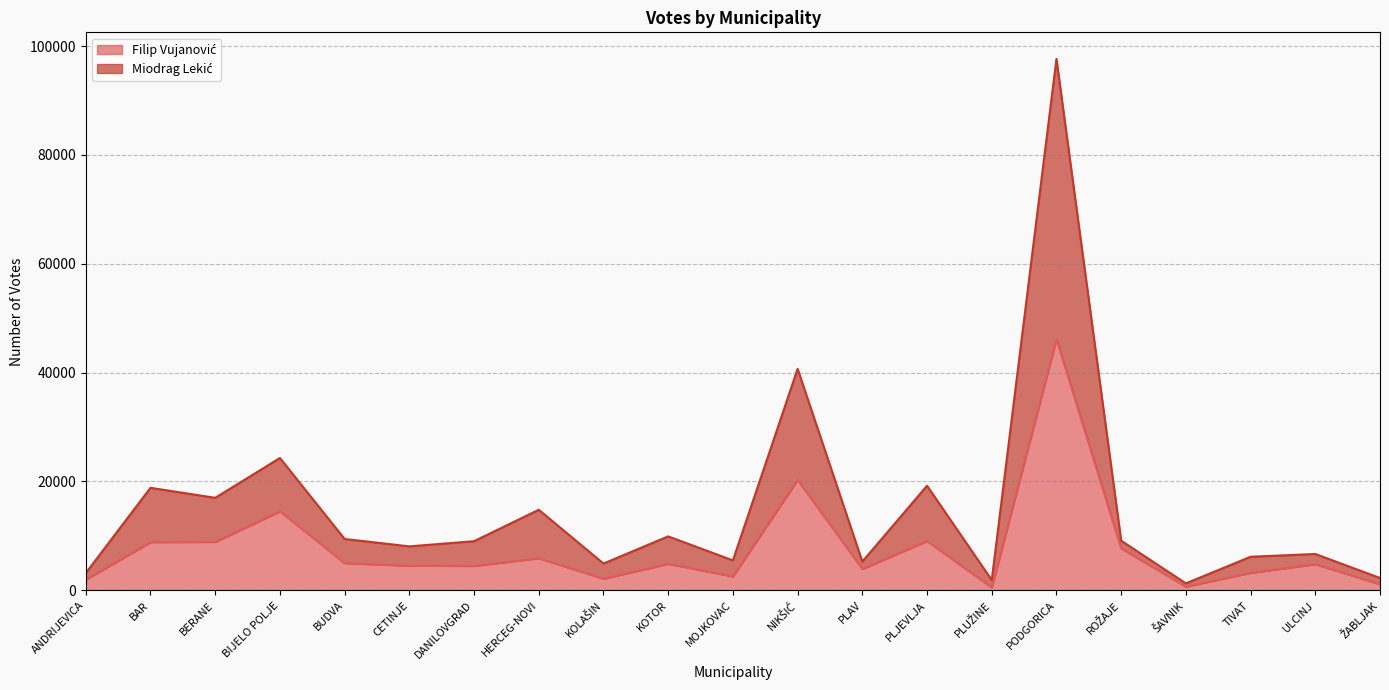

True or false: Filip Vujanović has a value of 46154 at PODGORICA.

True